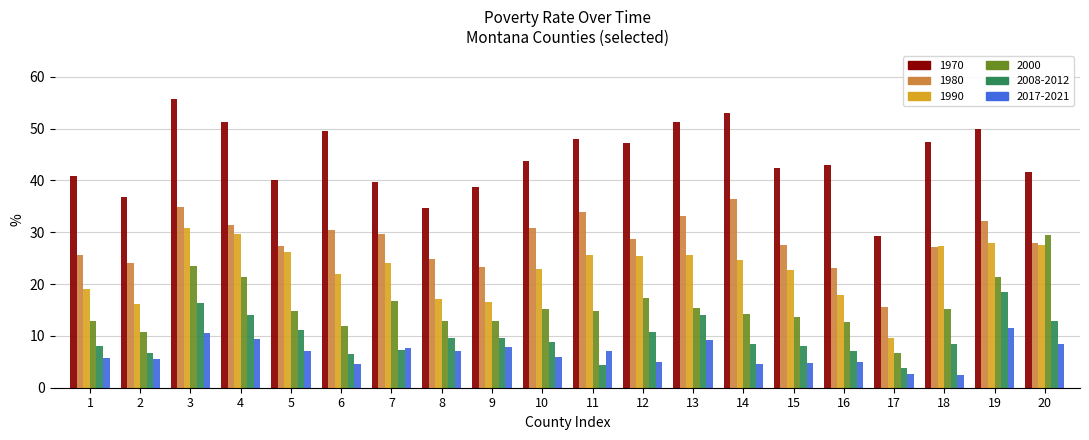

What is the average value of the 2000 series?

15.7